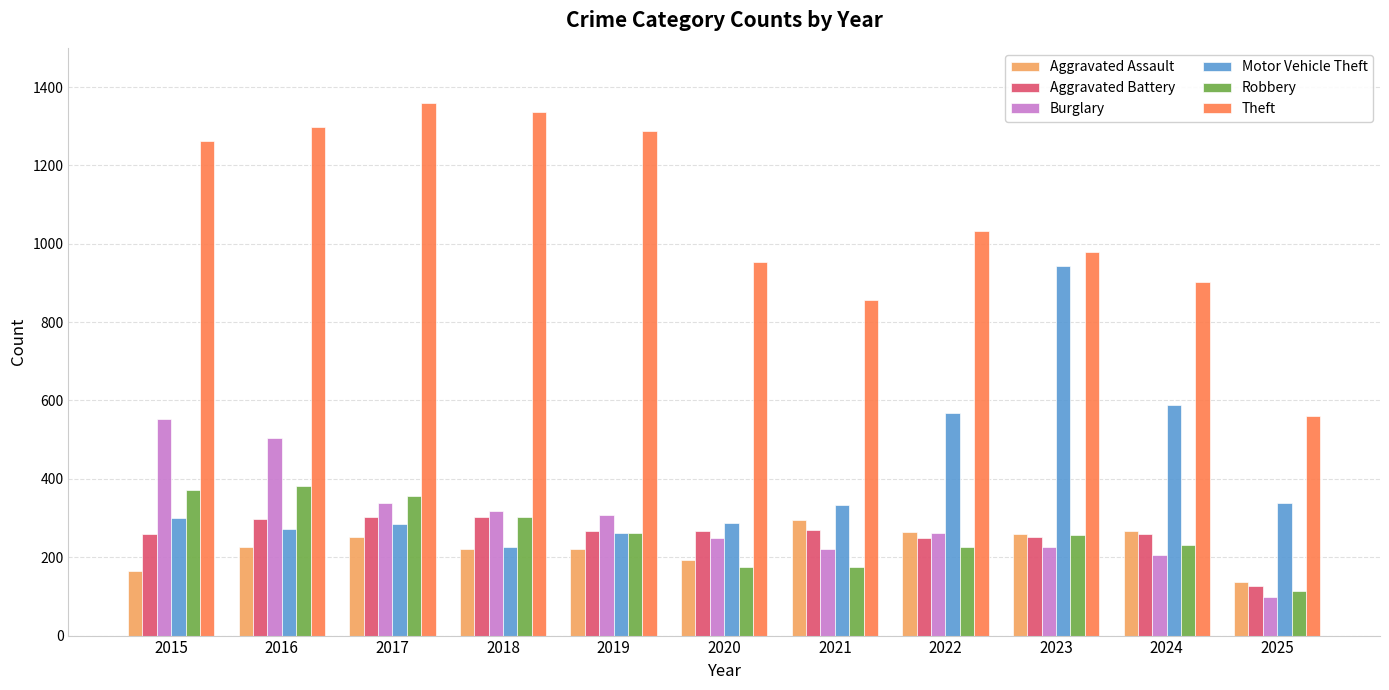

At how many categories does at least one series exceed 1021?

6